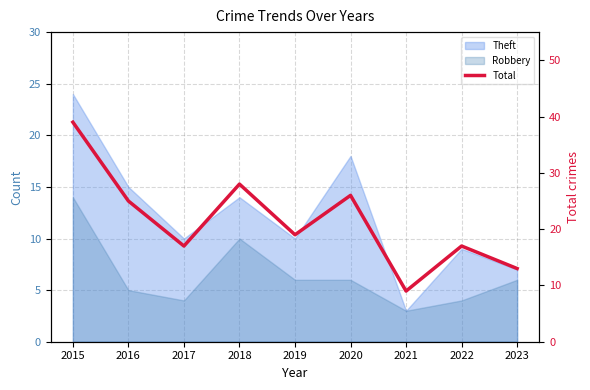

What is the value of the 7th point from the left?

9